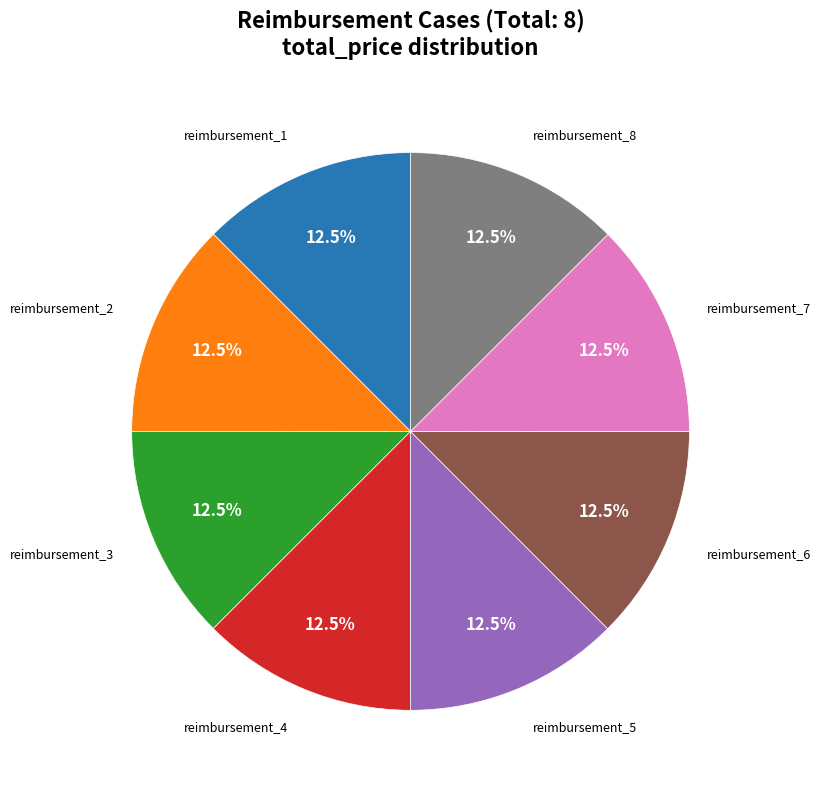

Does any single category account for the majority?

No